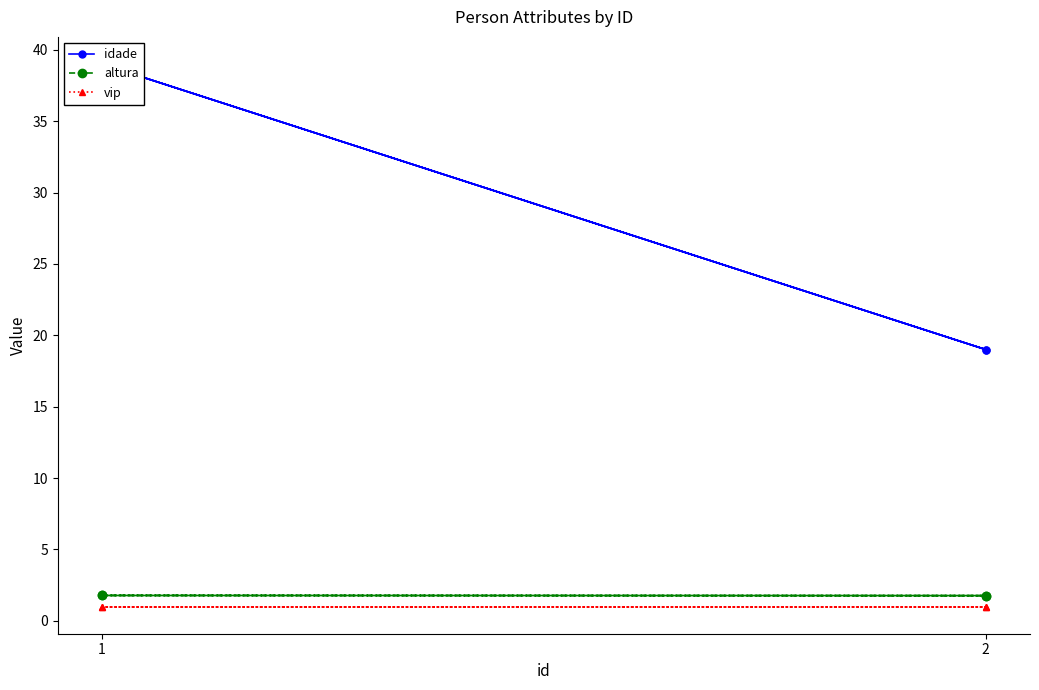

At which category does idade reach its first local valley?

2